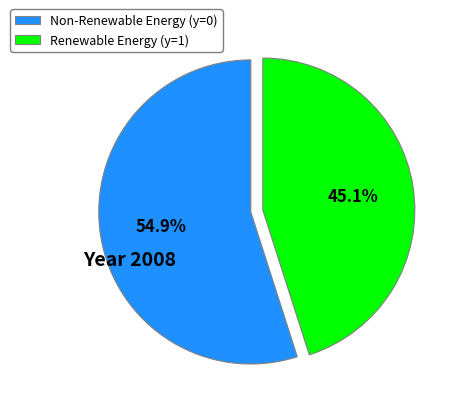

To the nearest percent, what is the average slice percentage?

50%